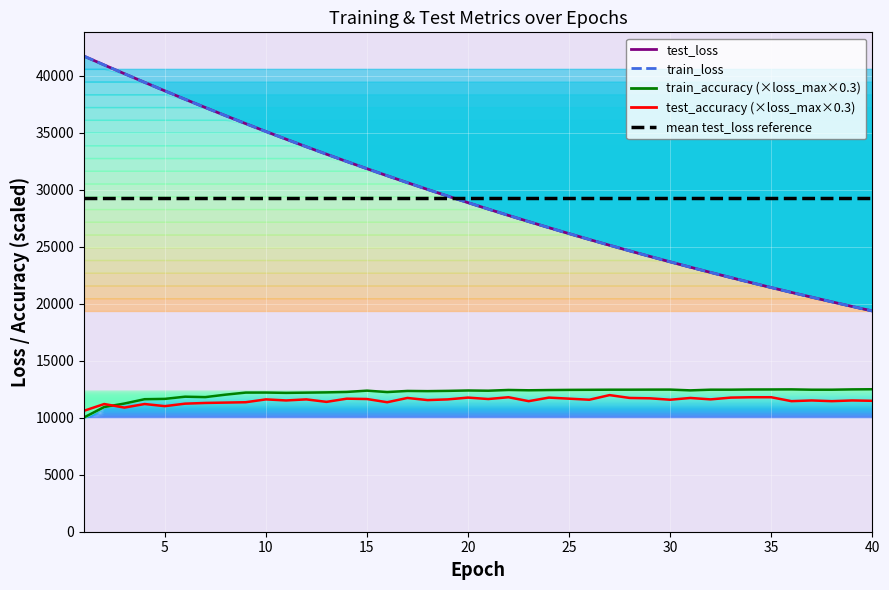

In train_accuracy, how many points are higher than both neighbors (excluding endpoints)?

8